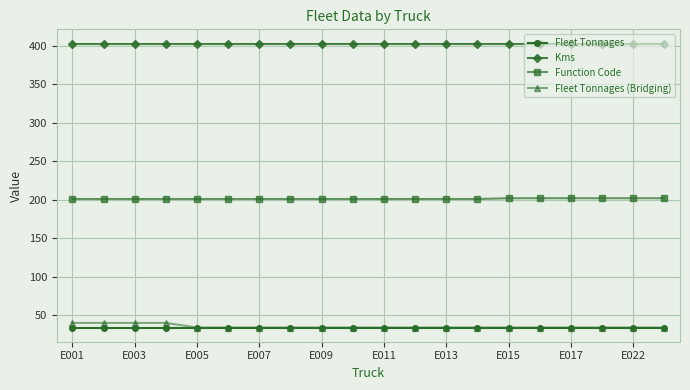

What is the value of the Kms point at the 7th from the left?

403